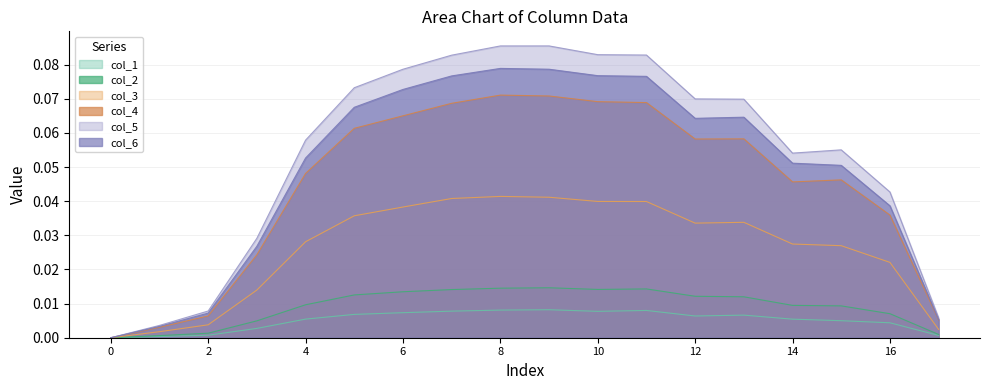

Rank the series at 7 from highest to lowest value.

col_5, col_6, col_4, col_3, col_2, col_1